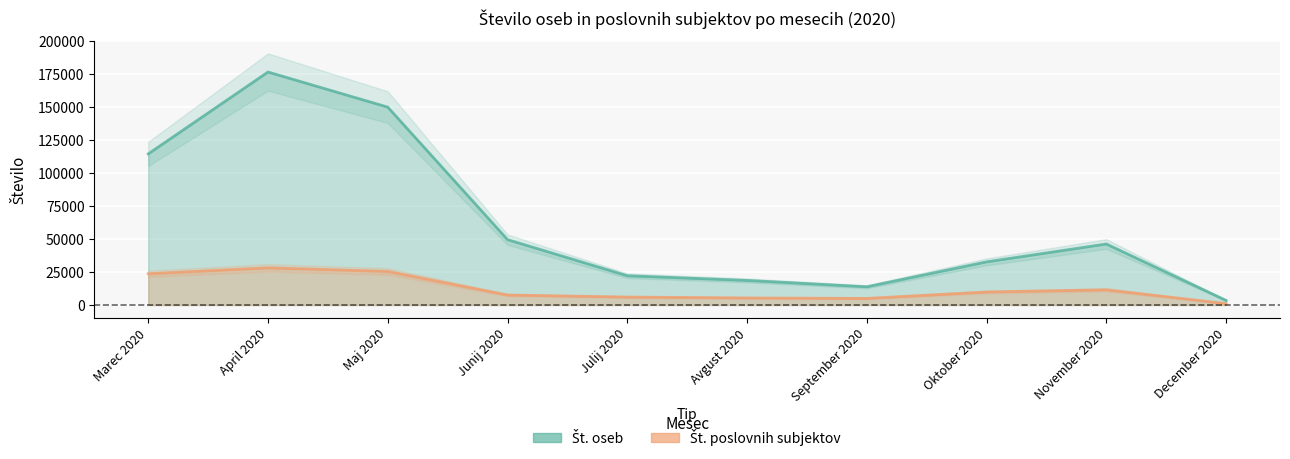

What are all the series names shown in the legend?

Št. oseb, Št. poslovnih subjektov